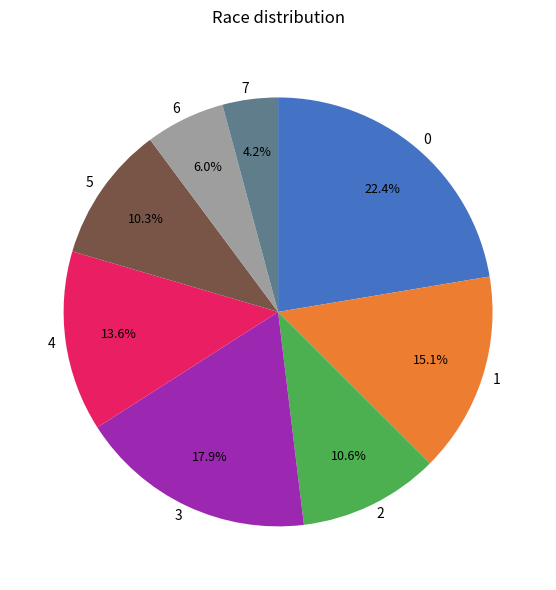

True or false: 5 accounts for 22% of the total.

False